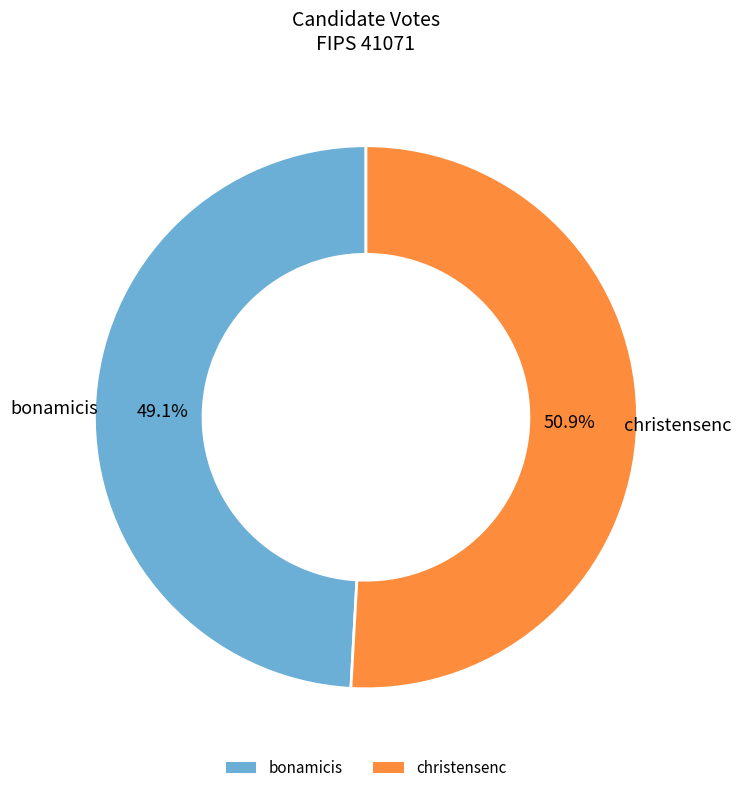

To the nearest percent, what portion does bonamicis represent?

49%